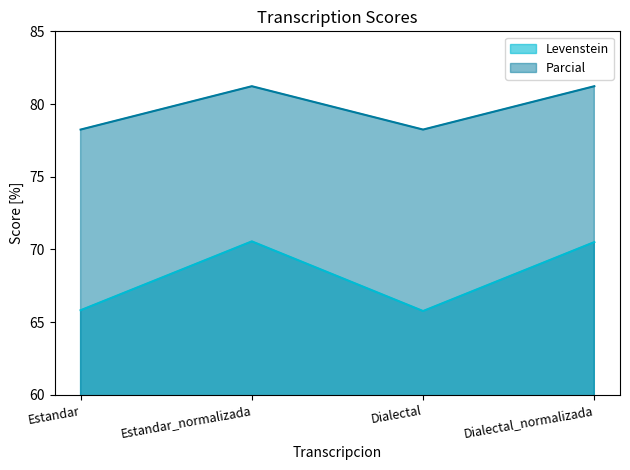

Between Estandar and Dialectal_normalizada, which series saw the biggest shift?

Levenstein